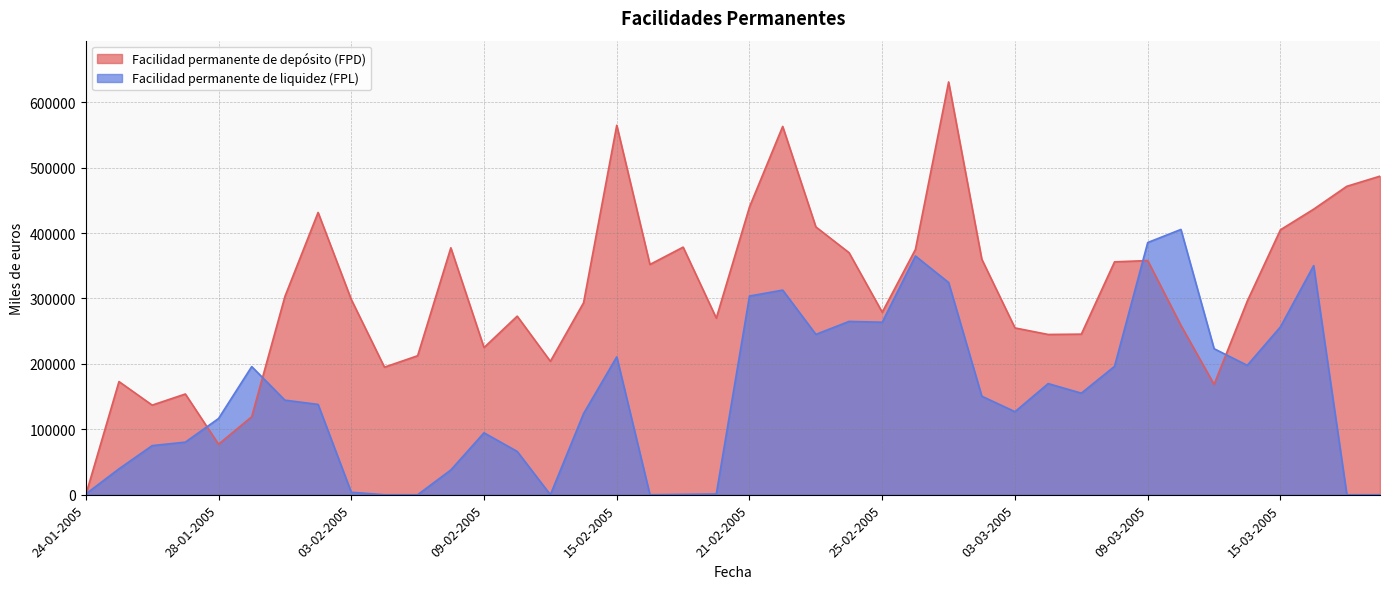

Where is Facilidad permanente de liquidez (FPL) nearest to the value 202766?

14-03-2005